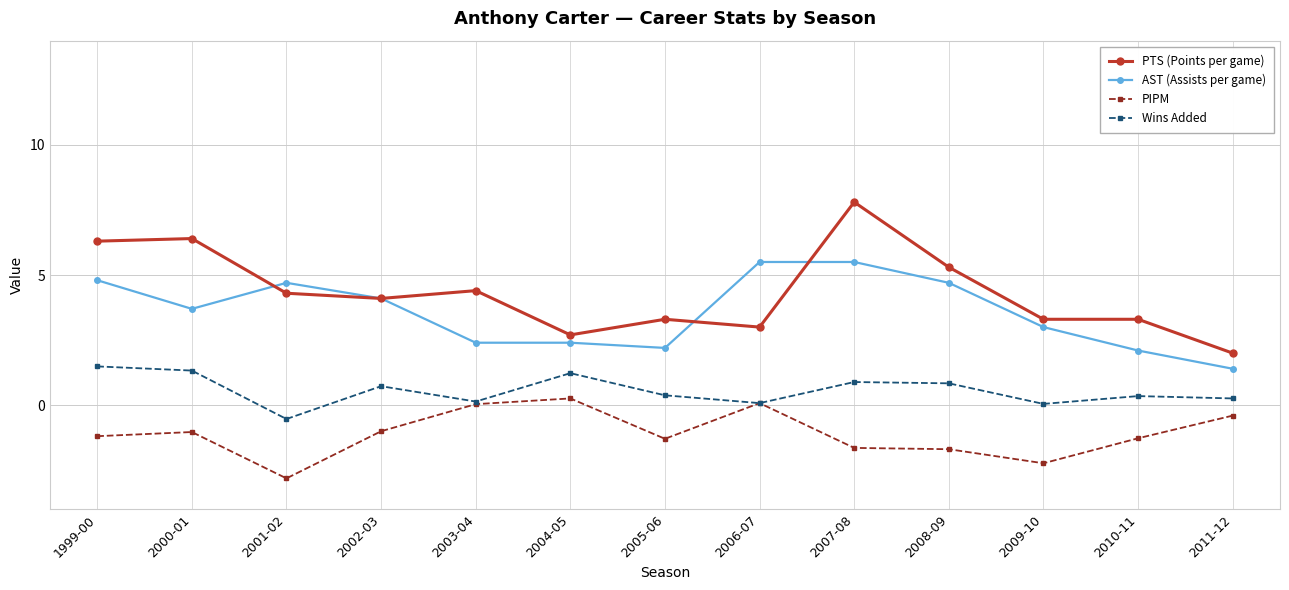

Which series has the largest total across all categories?

PTS (Points per game)